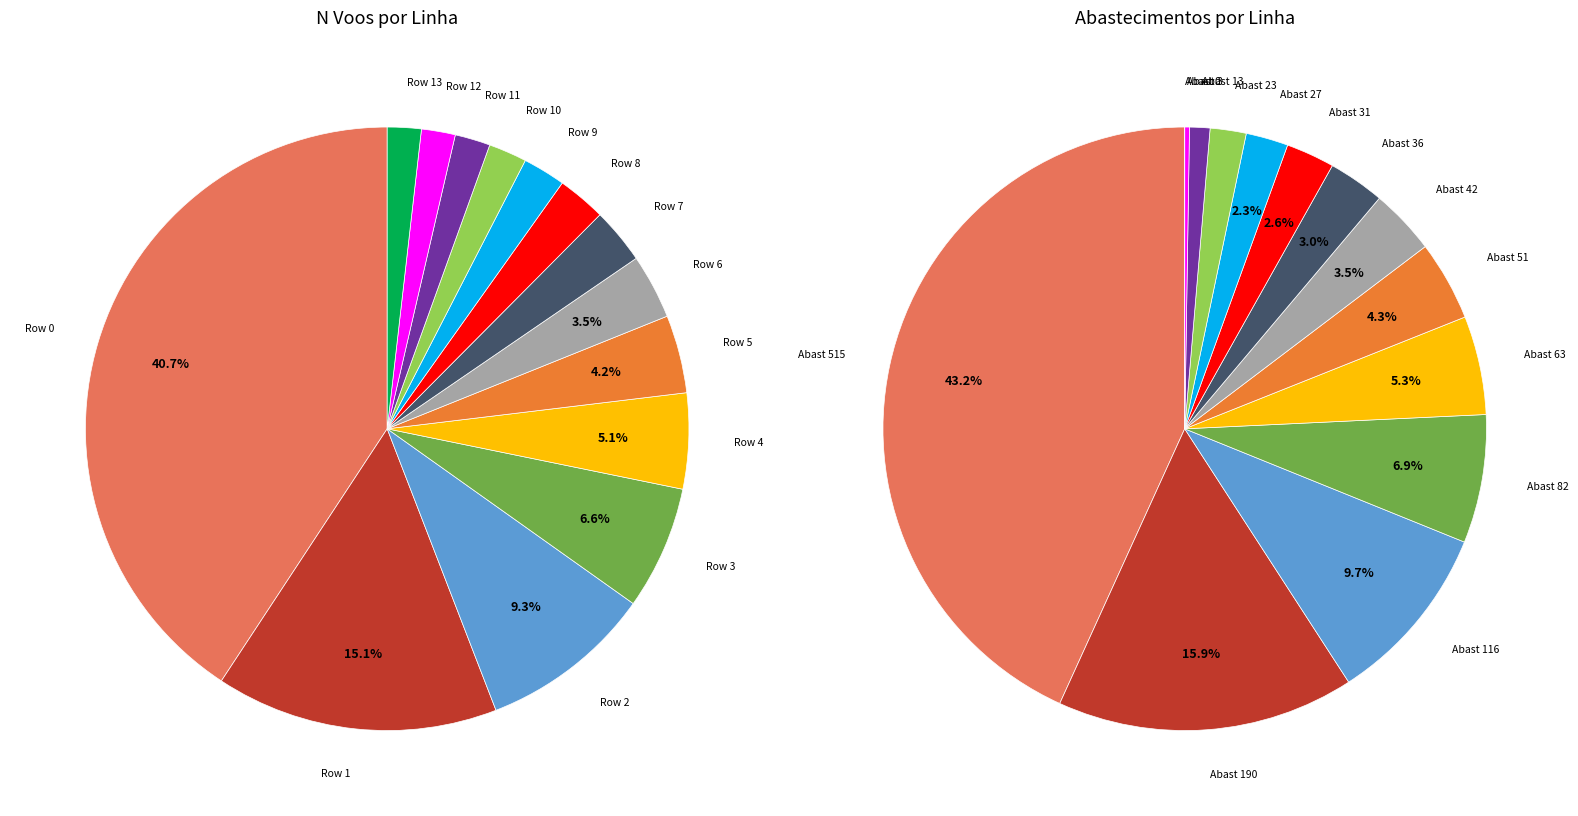

Which category has the biggest portion of the pie?

Row 0